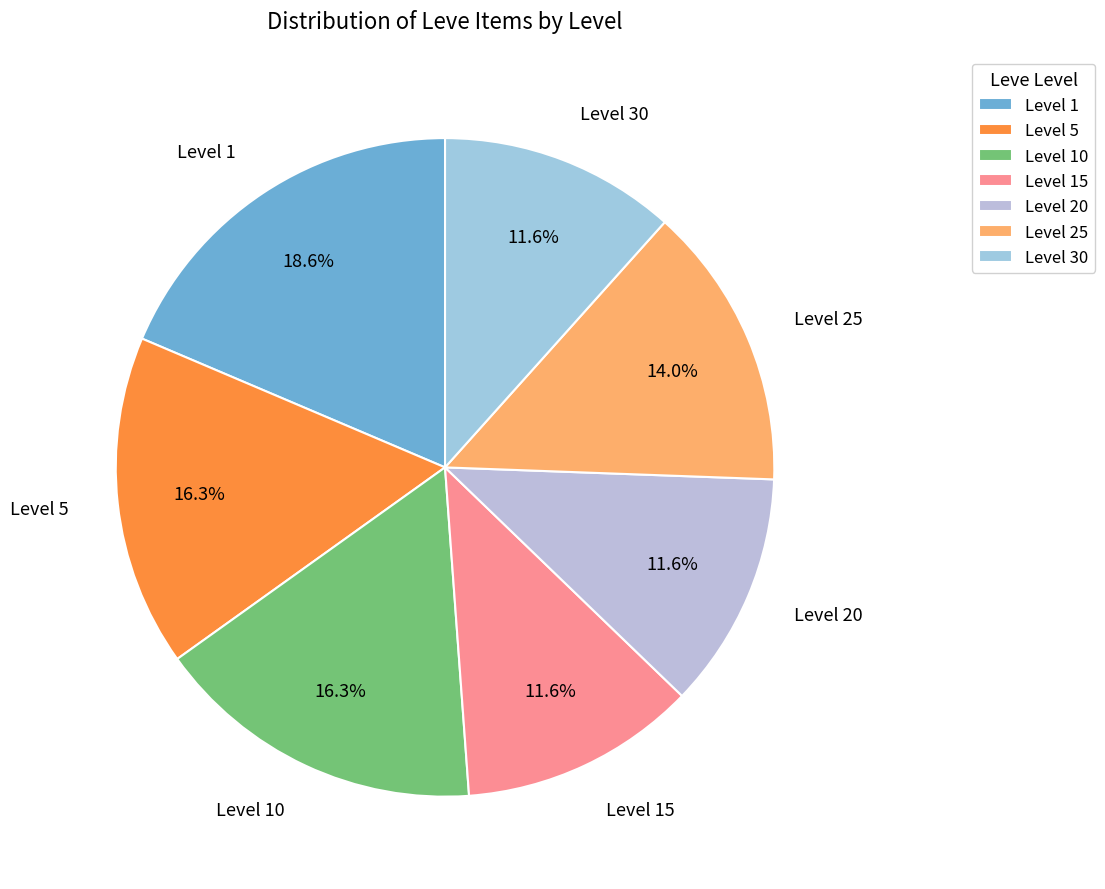

What percentage is the Level 30 slice, to the nearest percent?

12%